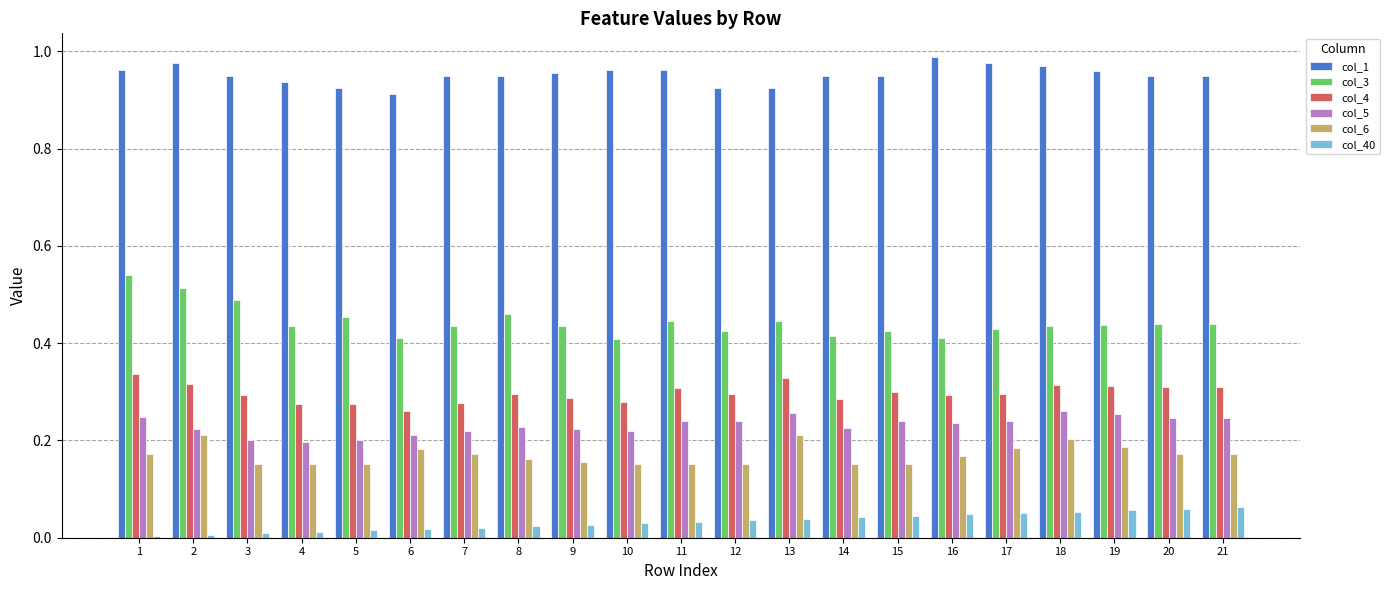

True or false: col_4 has a value of 0.3 at 11.

True